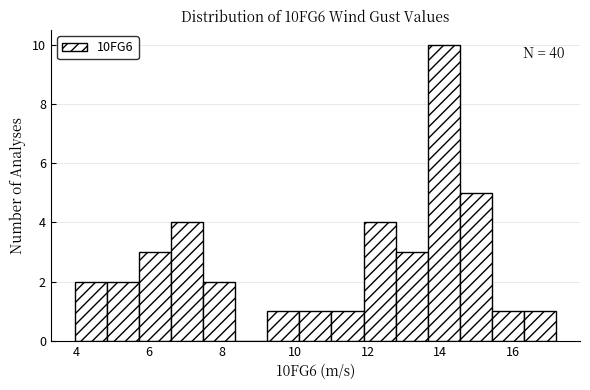

Over which range of the x-axis is the bar tallest?

13.6 to 14.6